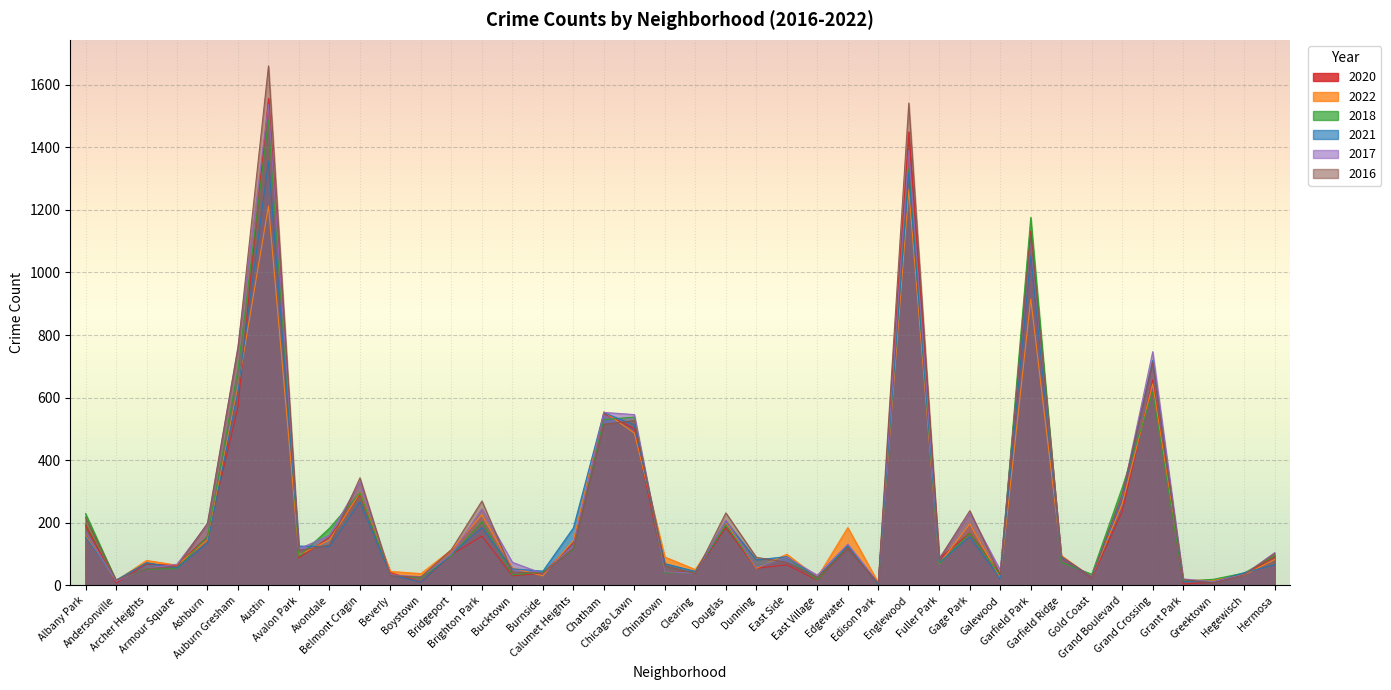

Reading left to right, transcribe all the data shown in this chart.

2020: 193	8	69	64	156	571	1556	88	154	291	41	11	98	158	31	39	136	549	501	43	42	185	55	66	17	123	4	1449	86	168	36	1132	89	23	236	657	5	10	35	91
2022: 159	15	80	65	146	634	1212	98	145	296	45	38	114	226	56	31	144	555	487	91	51	201	55	100	26	185	9	1264	69	197	25	915	96	26	261	644	17	17	34	83
2018: 230	16	52	54	157	690	1487	93	183	296	33	24	95	204	34	43	116	530	538	40	42	193	60	89	18	126	5	1330	69	167	33	1176	74	36	313	617	13	20	40	95
2021: 155	17	73	56	135	622	1355	126	124	267	34	11	100	185	53	46	184	552	513	70	45	205	82	92	26	127	4	1319	73	155	22	1054	90	25	282	719	14	11	41	66
2017: 173	14	55	68	196	763	1536	117	160	331	34	28	100	245	74	38	126	553	546	44	39	208	59	90	33	132	8	1390	86	231	49	1102	93	27	287	747	21	12	35	105
2016: 218	18	54	61	199	759	1660	112	129	344	31	27	115	270	43	39	119	515	527	63	38	232	90	74	26	116	8	1541	85	239	34	1119	93	27	292	713	19	8	34	102